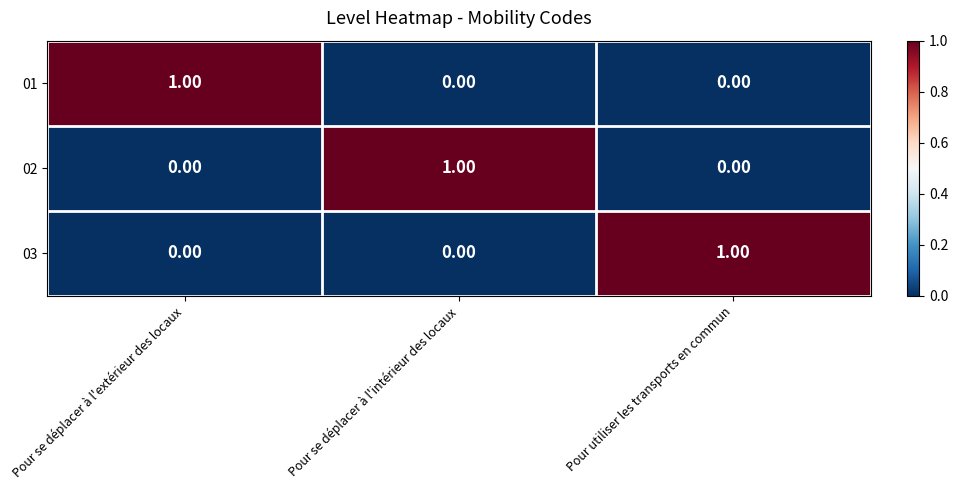

How many distinct data groups are displayed?

3